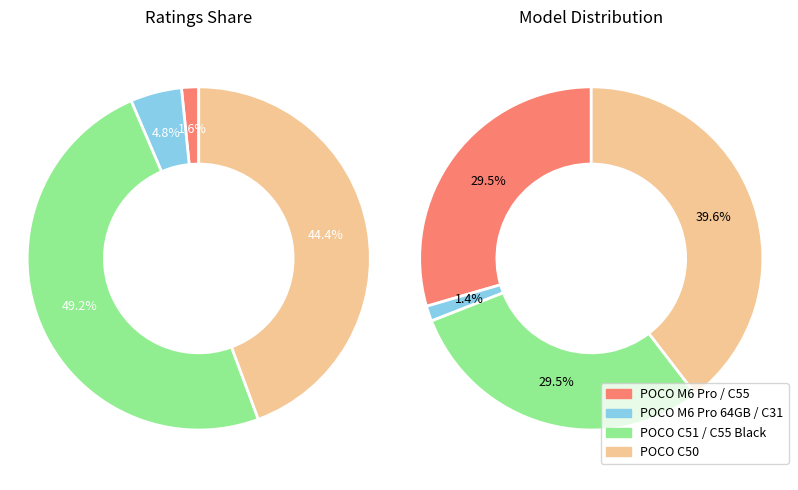

Does POCO C31 (Shadow Gray, 64 GB) represent more than half of the total?

No